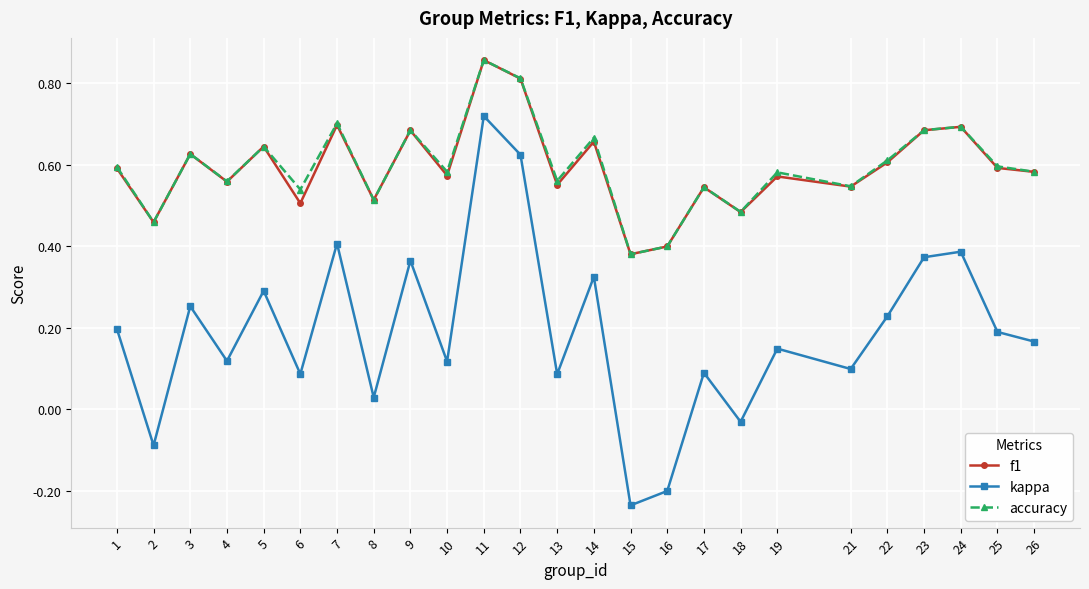

Which series has the largest range (max minus min)?

kappa